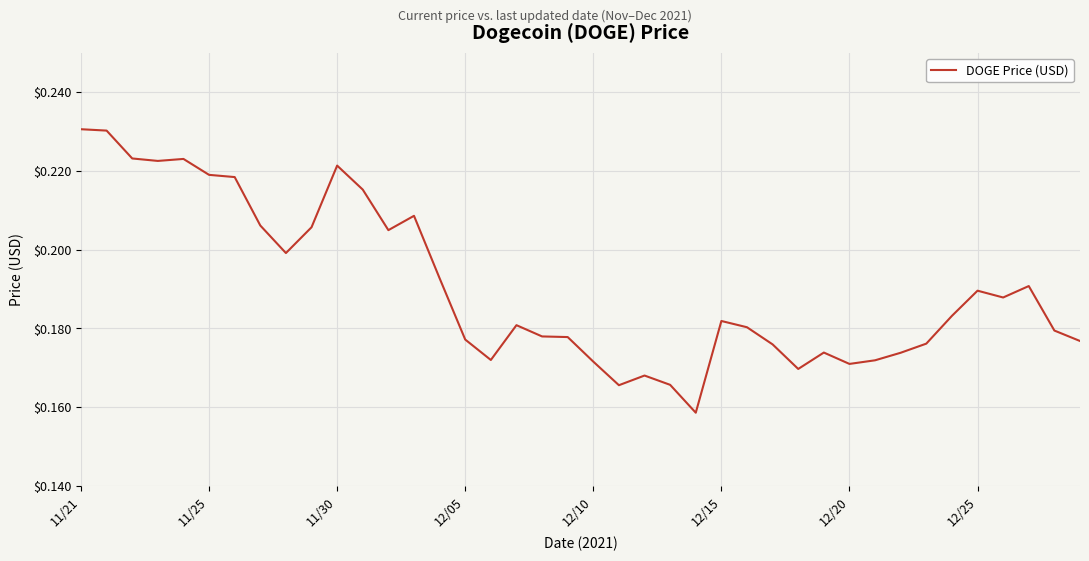

How many points are lower than both their immediate neighbors (excluding endpoints)?

9